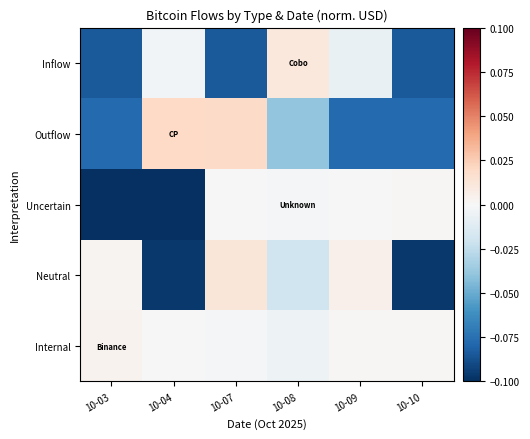

At which category is the sum across all series the highest?

10-07